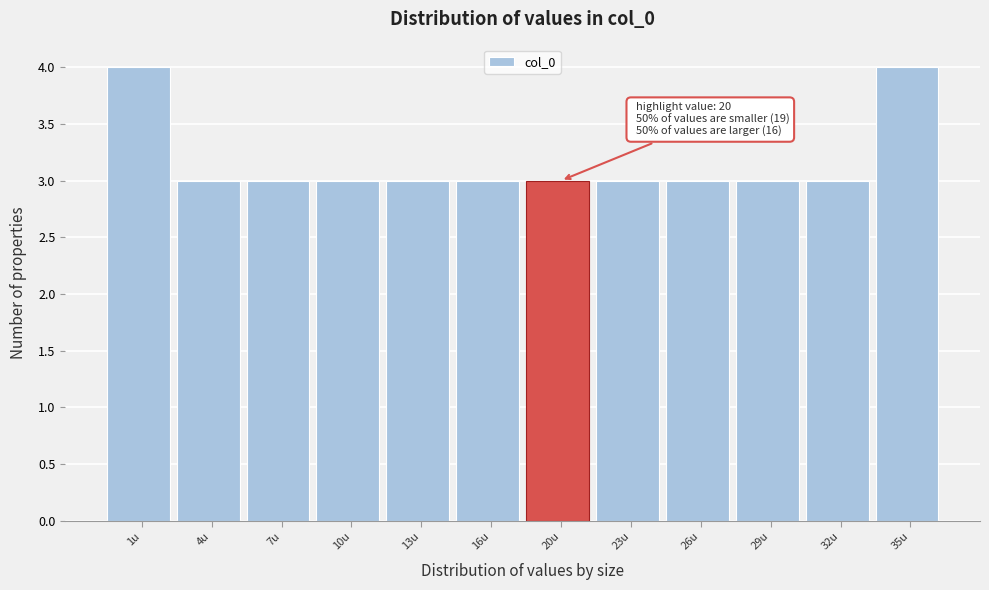

Reading right to left, transcribe all the data shown in this chart.

4	3	3	3	3	3	3	3	3	3	3	4